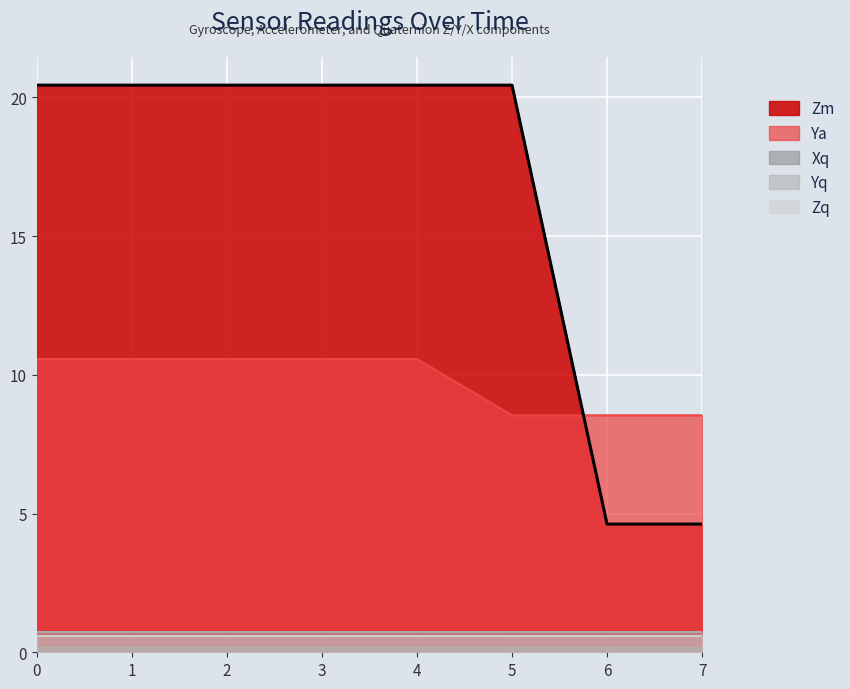

What are all the series names shown in the legend?

Zm, Ya, Xq, Yq, Zq